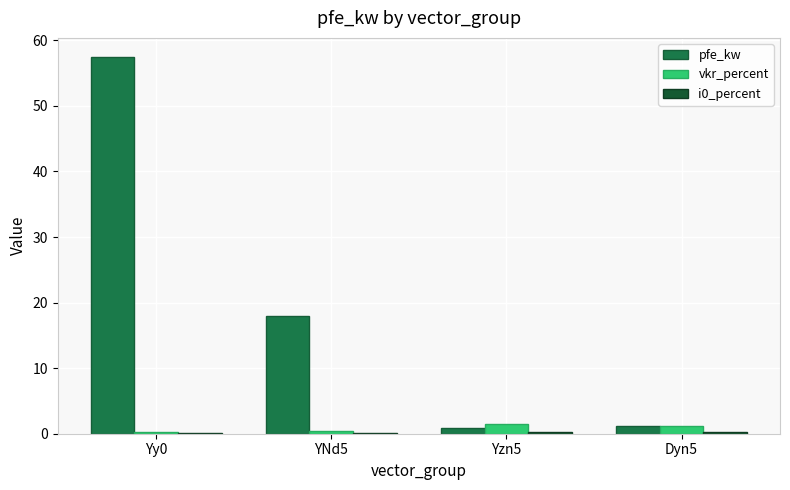

What is the maximum value for vkr_percent?

1.4